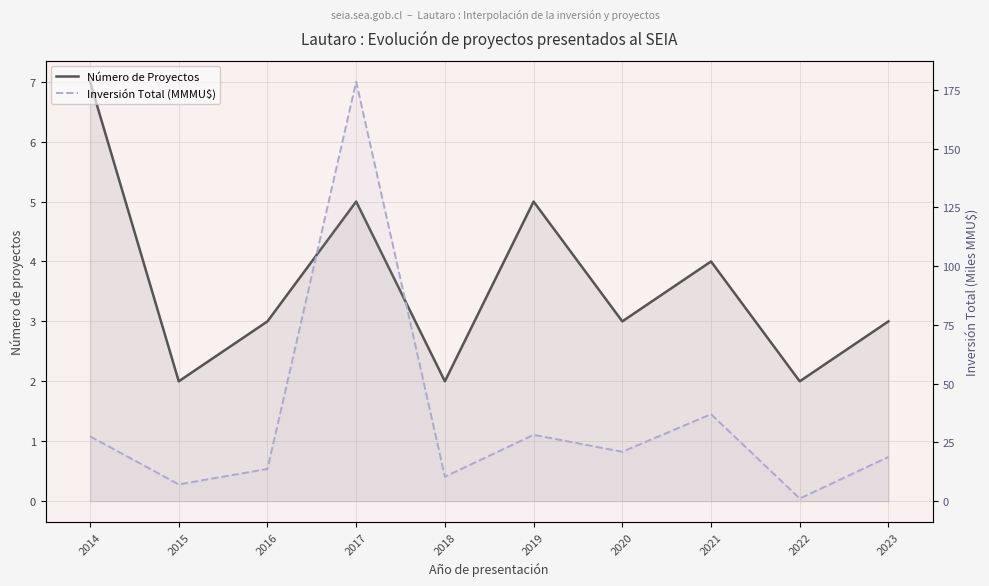

List the labels in order of Inversión Total (MMMU$) value, largest first.

2017, 2021, 2019, 2014, 2020, 2023, 2016, 2018, 2015, 2022